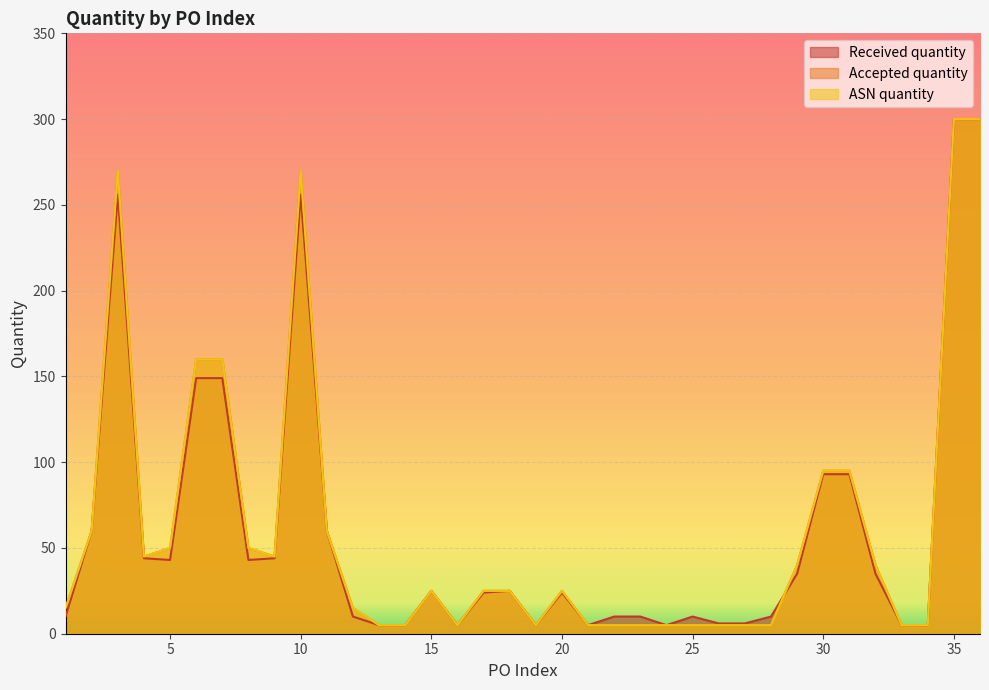

Reading left to right, transcribe all the data shown in this chart.

Received quantity: 1=10	2=60	3=256	4=44	5=43	6=149	7=149	8=43	9=44	10=256	11=60	12=10	13=5	14=5	15=25	16=5	17=24	18=25	19=5	20=24	21=5	22=10	23=10	24=5	25=10	26=6	27=6	28=10	29=35	30=93	31=93	32=35	33=5	34=5	35=300	36=300
Accepted quantity: 1=15	2=60	3=270	4=45	5=50	6=160	7=160	8=50	9=45	10=270	11=60	12=15	13=5	14=5	15=25	16=5	17=25	18=25	19=5	20=25	21=5	22=5	23=5	24=5	25=5	26=5	27=5	28=5	29=40	30=95	31=95	32=40	33=5	34=5	35=300	36=300
ASN quantity: 1=15	2=60	3=270	4=45	5=50	6=160	7=160	8=50	9=45	10=270	11=60	12=15	13=5	14=5	15=25	16=5	17=25	18=25	19=5	20=25	21=5	22=5	23=5	24=5	25=5	26=5	27=5	28=5	29=40	30=95	31=95	32=40	33=5	34=5	35=300	36=300